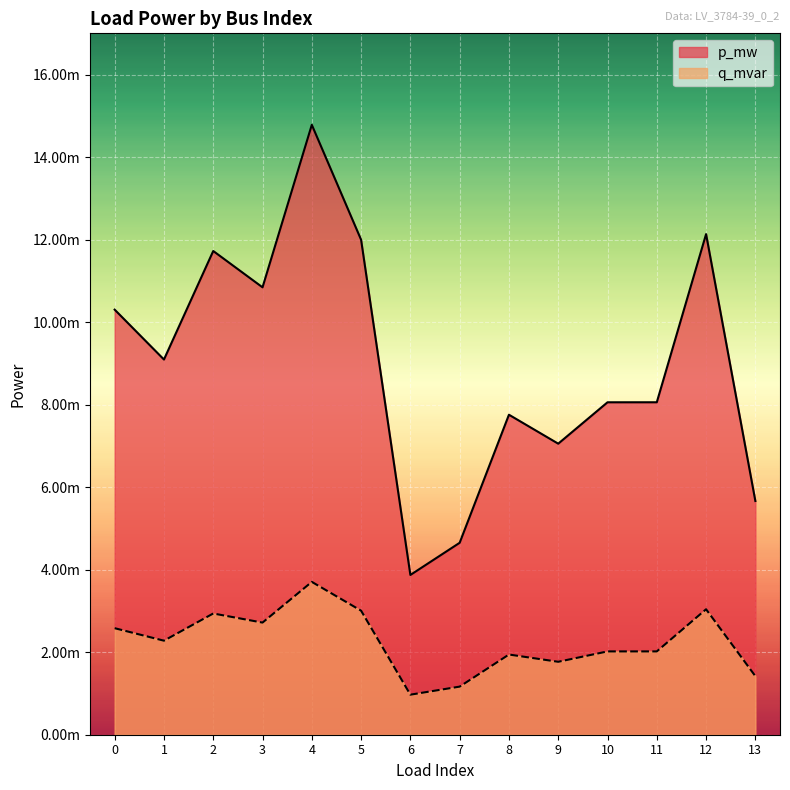

At 1, list the series in order from largest to smallest.

p_mw, q_mvar